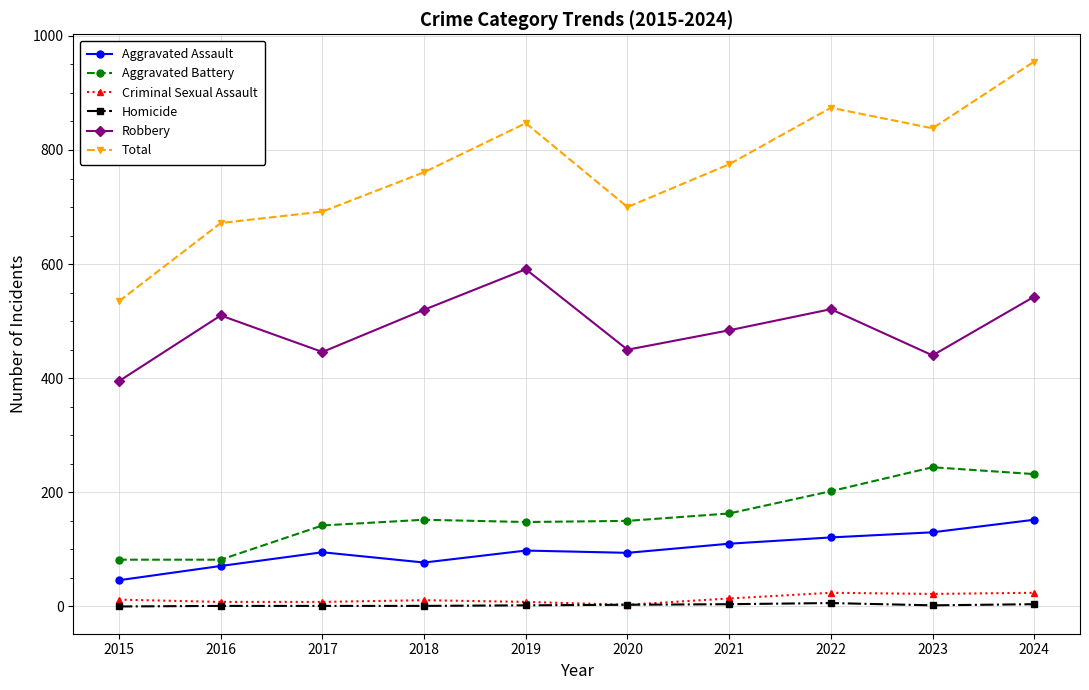

At which category is the sum across all series the highest?

2024